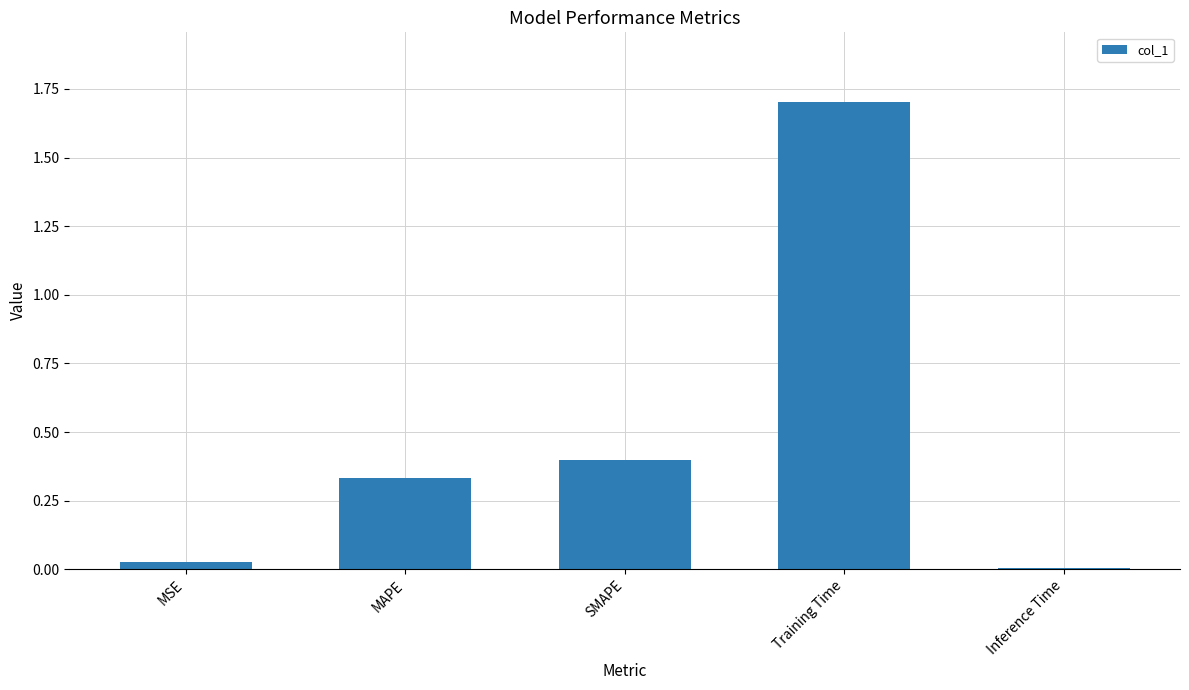

What is the label of the 1st bar from the right?

Inference Time